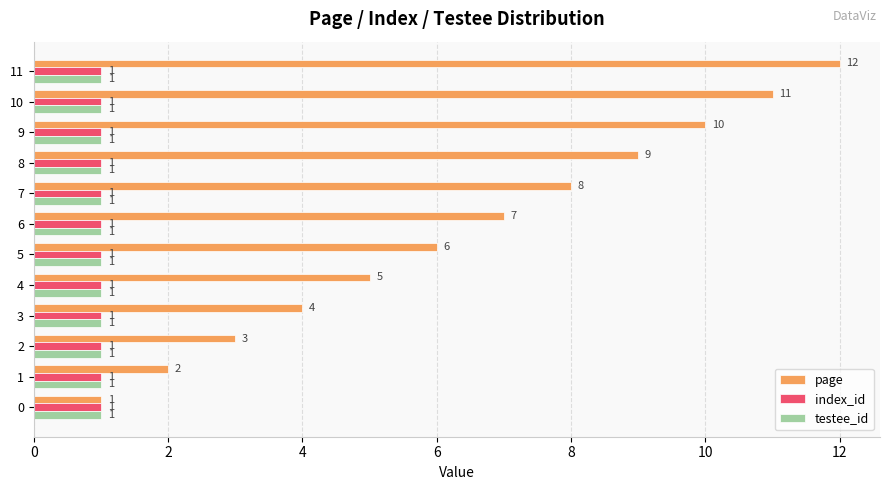

Which series changed the most between 4 and 6?

page